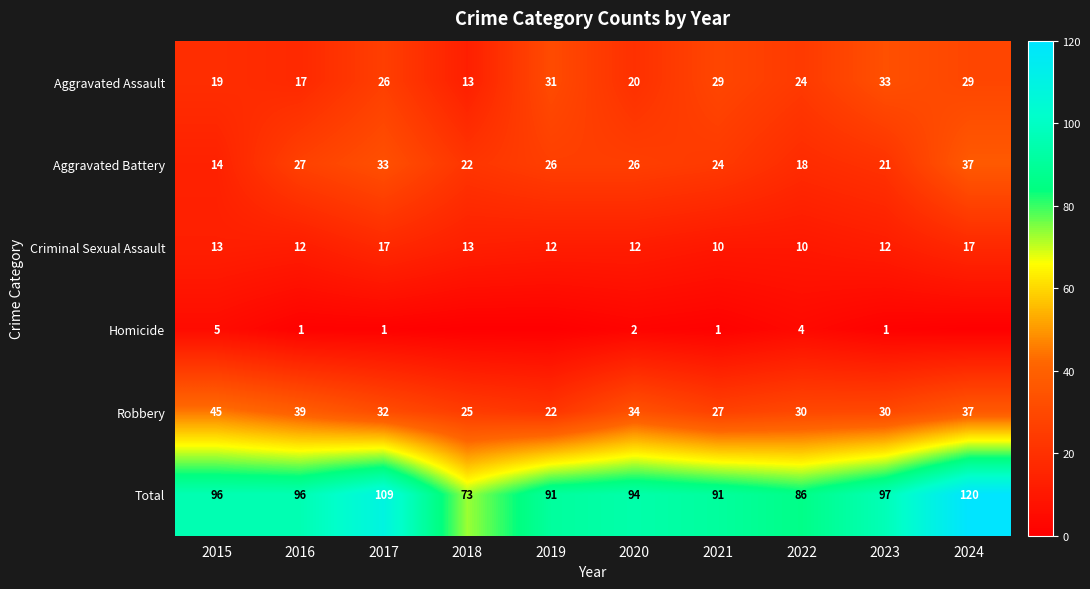

Is the value of Robbery at 2016 greater than the value of Criminal Sexual Assault at 2023?

Yes